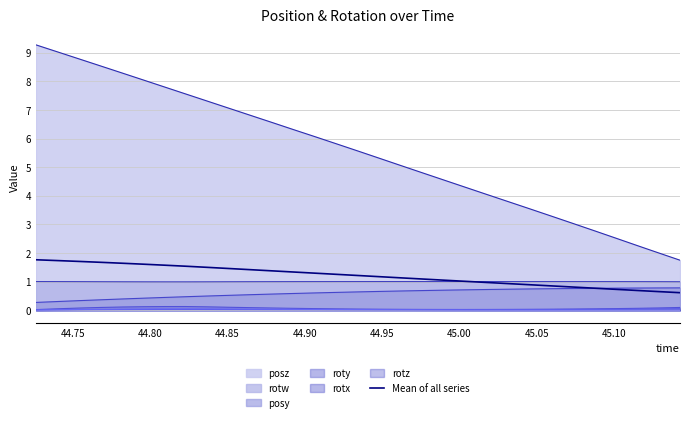

What is the maximum value shown in the chart?

9.3